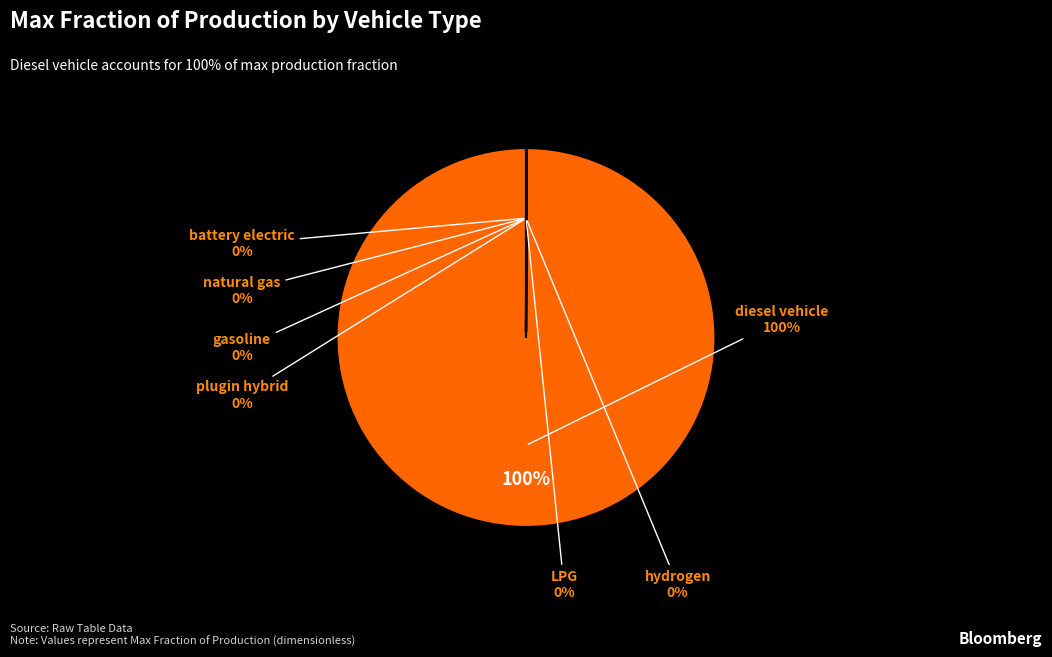

What is the change in value from diesel vehicle to hydrogen vehicle?

-1